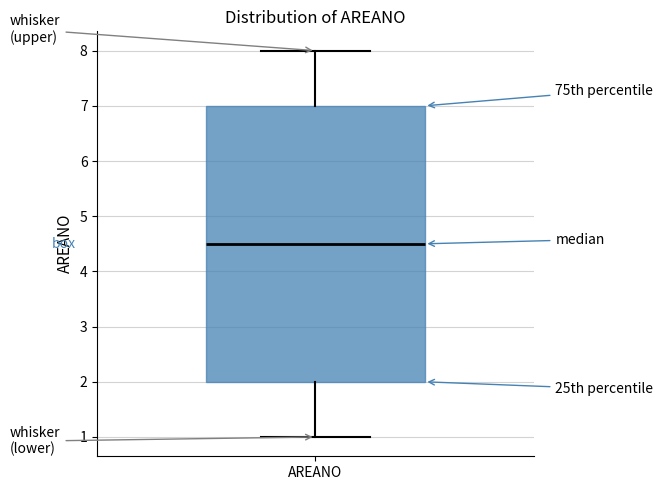

Transcribe this box plot: give where the median line is, the range the box spans, and where the two whiskers end, as read against the y-axis. The values are not printed on the chart, so give them approximately, as read against the axis.

median 4.5, box 2.0 to 7.0, whiskers 1.0 to 8.0